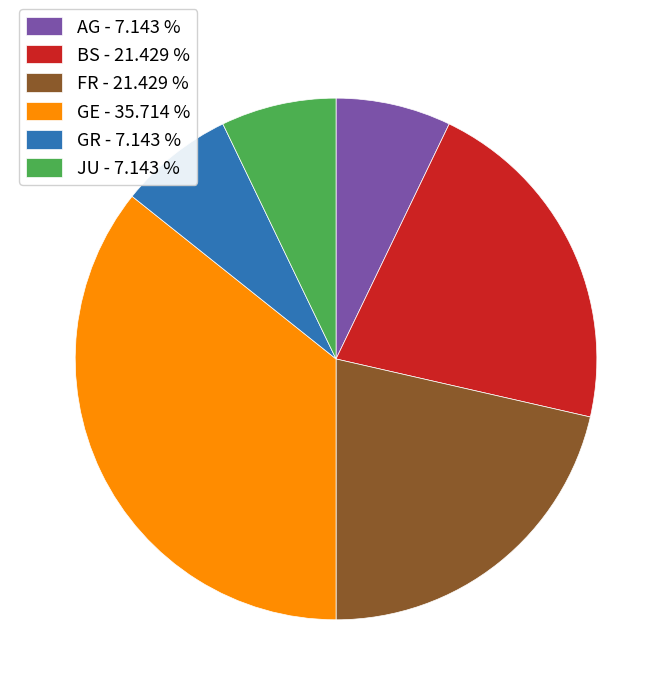

The BS slice represents 21% of the pie. True or false?

True